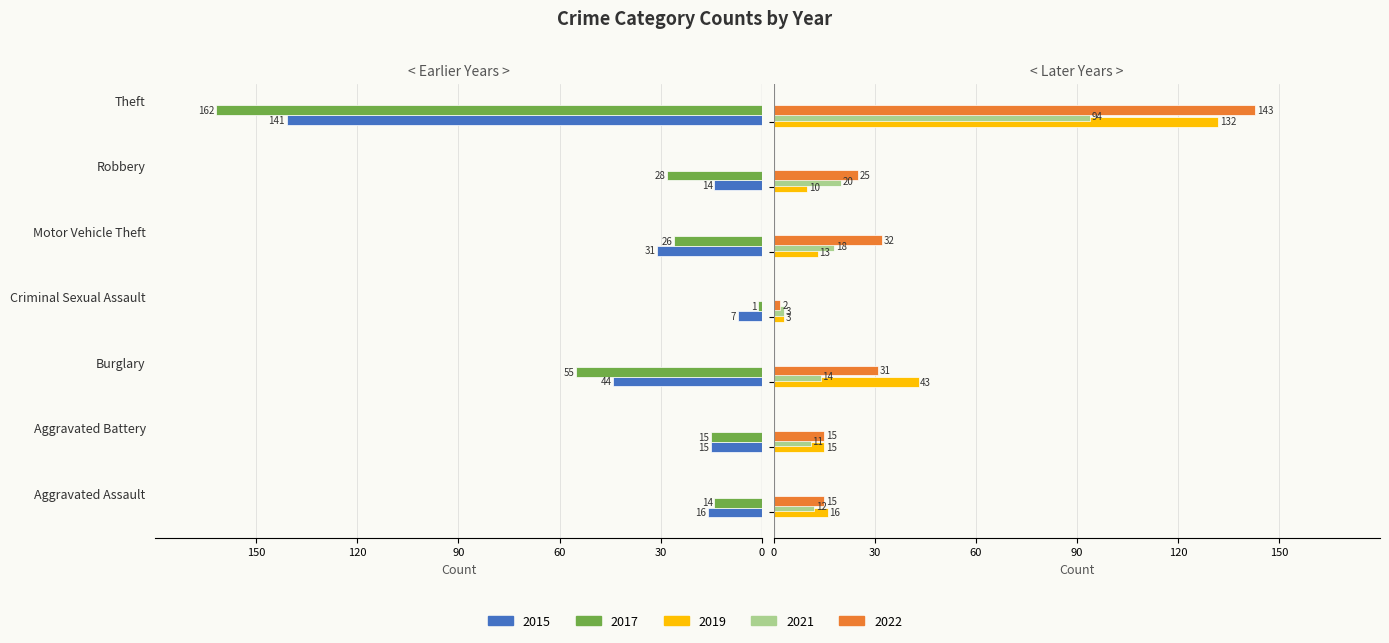

Reading right to left, what are all the values shown in this chart?

2015: Theft=-141	Robbery=-14	Motor Vehicle Theft=-31	Criminal Sexual Assault=-7	Burglary=-44	Aggravated Battery=-15	Aggravated Assault=-16
2017: Theft=-162	Robbery=-28	Motor Vehicle Theft=-26	Criminal Sexual Assault=-1	Burglary=-55	Aggravated Battery=-15	Aggravated Assault=-14
2019: Theft=132	Robbery=10	Motor Vehicle Theft=13	Criminal Sexual Assault=3	Burglary=43	Aggravated Battery=15	Aggravated Assault=16
2021: Theft=94	Robbery=20	Motor Vehicle Theft=18	Criminal Sexual Assault=3	Burglary=14	Aggravated Battery=11	Aggravated Assault=12
2022: Theft=143	Robbery=25	Motor Vehicle Theft=32	Criminal Sexual Assault=2	Burglary=31	Aggravated Battery=15	Aggravated Assault=15